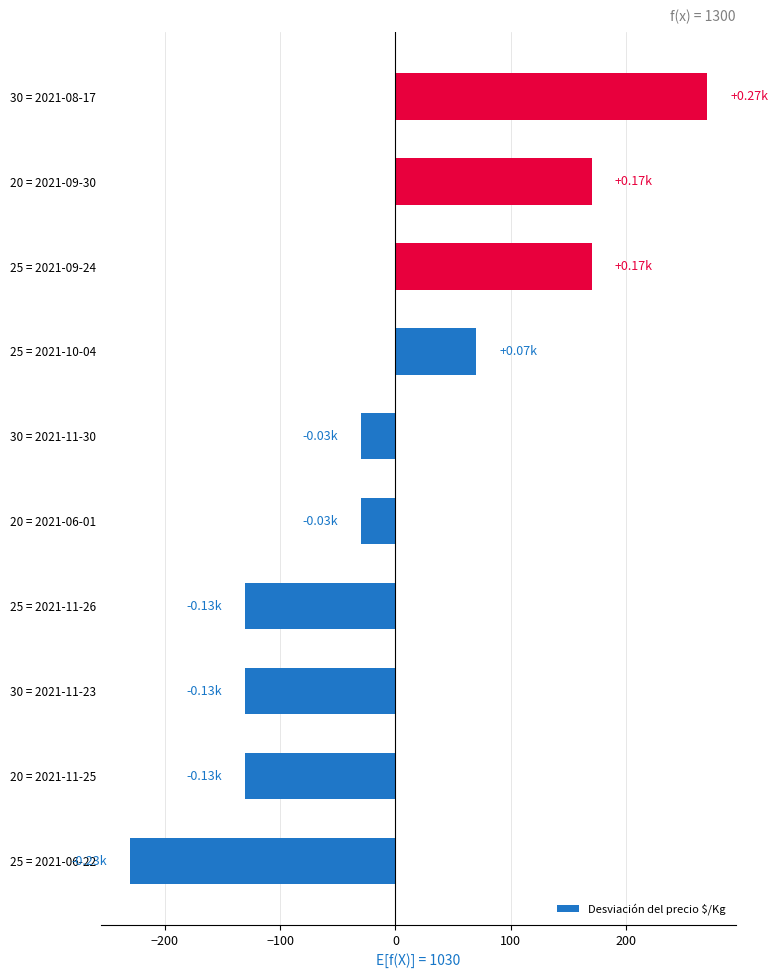

How many data points are less than -30?

4